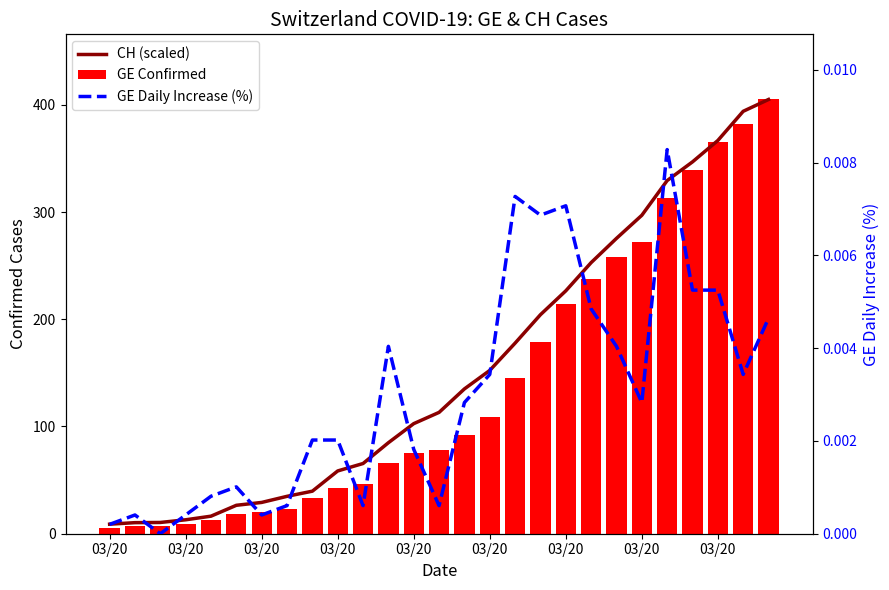

The GE Daily Increase (%) series shows 0.0 at 26. True or false?

True